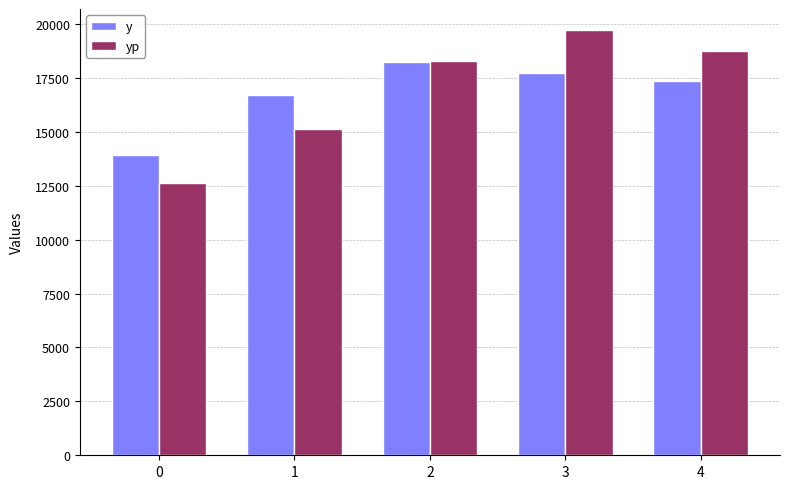

At how many categories does at least one series exceed 18941?

1